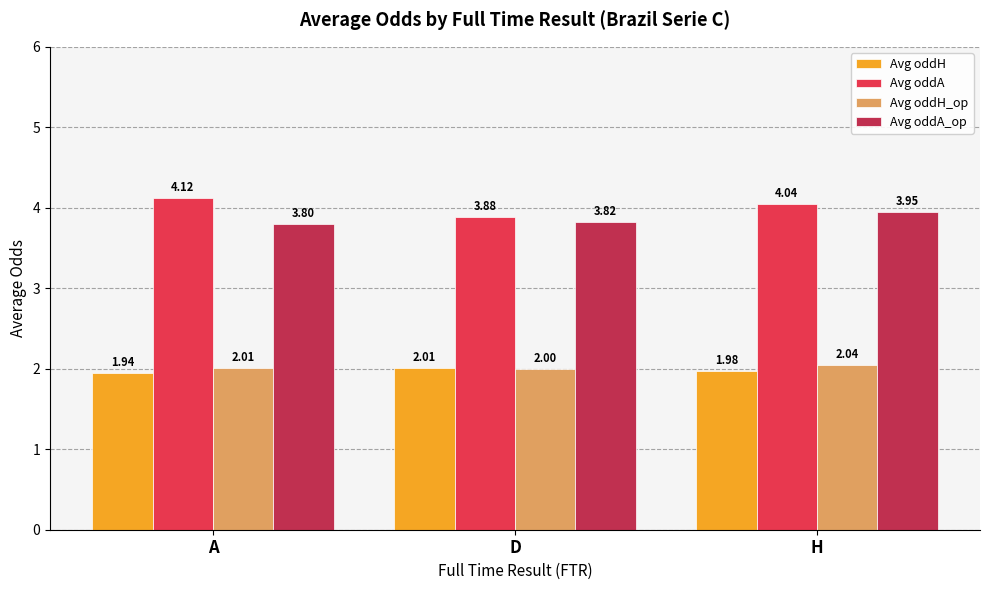

What position from the left is H?

3